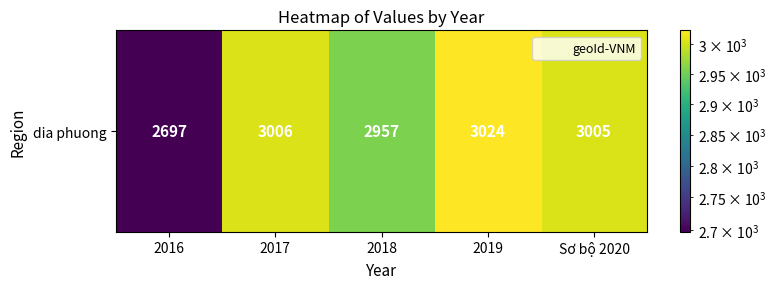

List the labels in order of value, largest first.

2019, 2017, Sơ bộ 2020, 2018, 2016